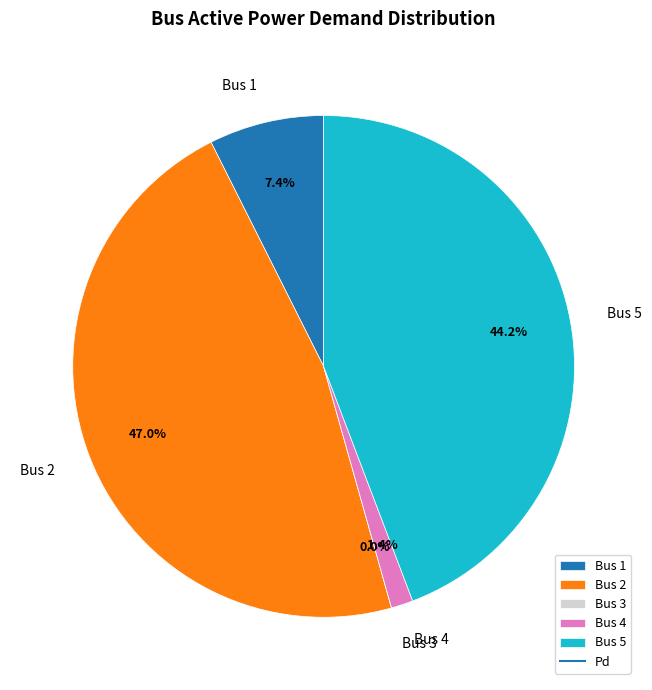

To the nearest percent, what percentage of the pie is Bus 5?

44%